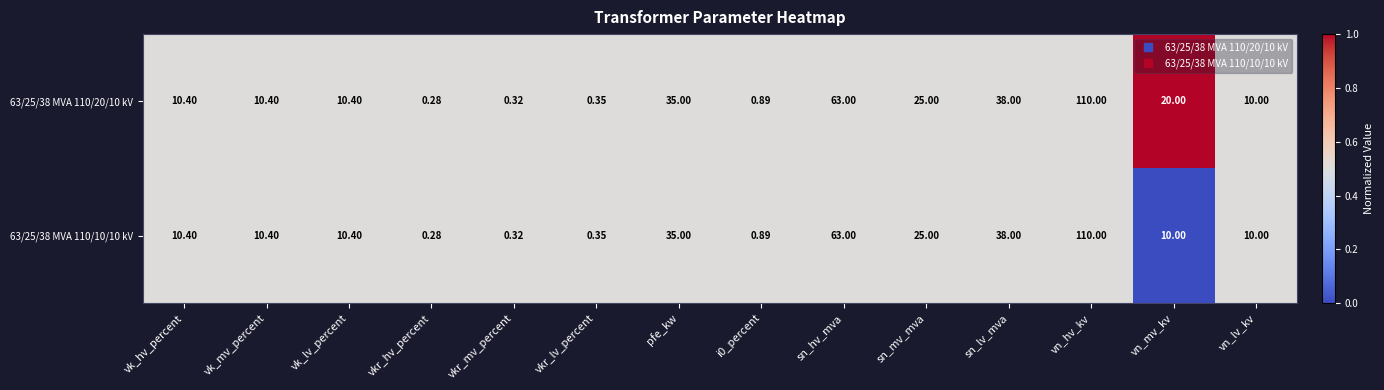

At which category is the sum across all series the highest?

vn_hv_kv